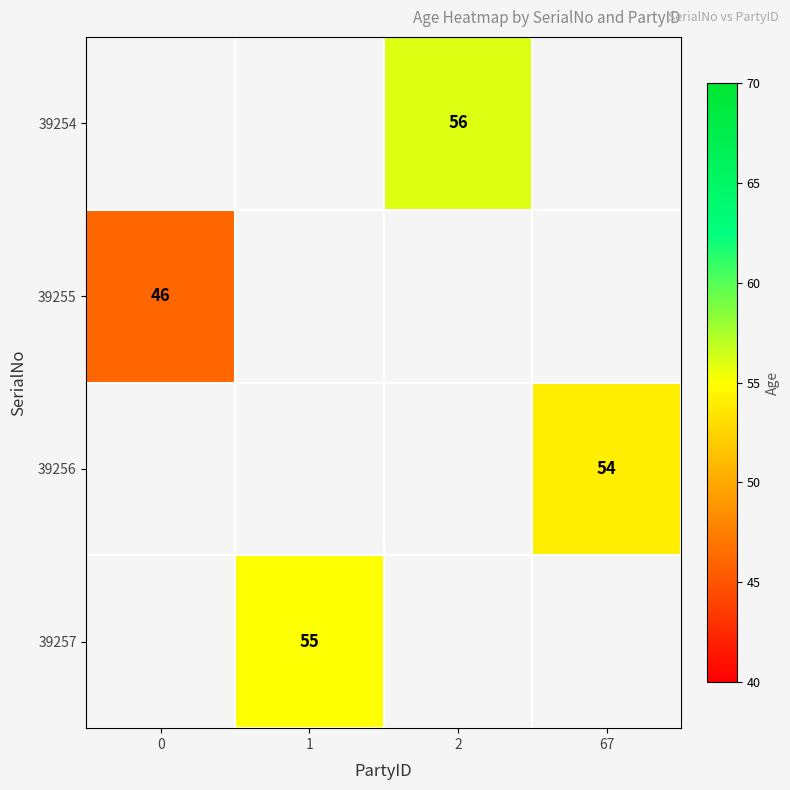

How many series are shown in this chart?

4